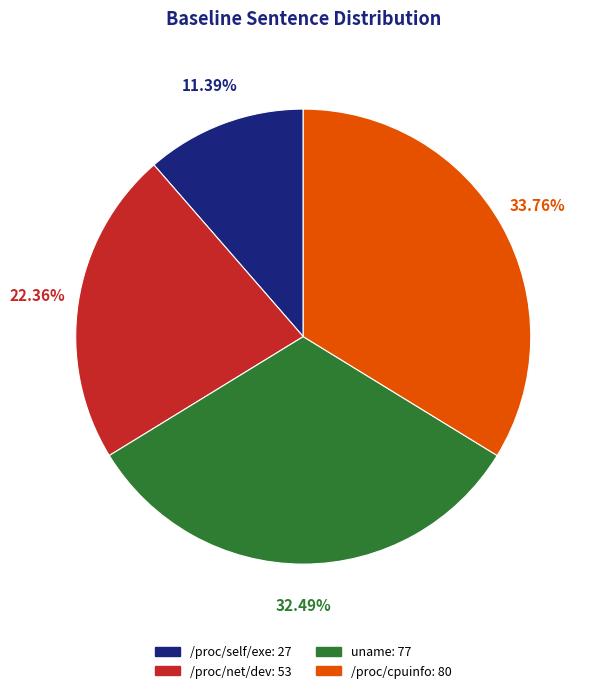

How many segments does this pie chart have?

4